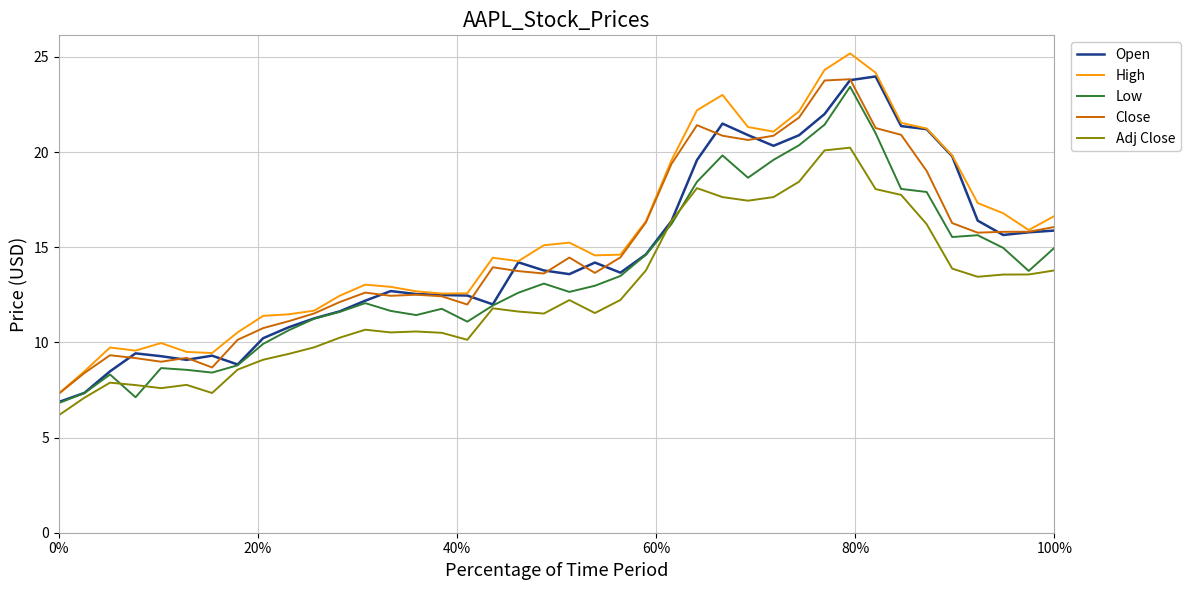

True or false: Adj Close and Close cross at least once.

False